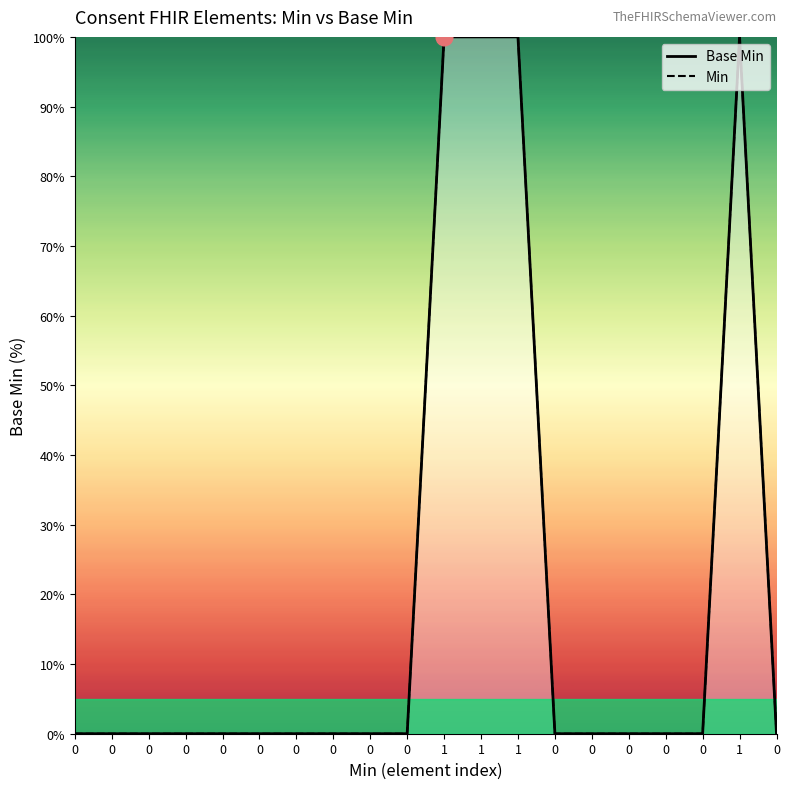

Does the chart have visible grid lines?

No